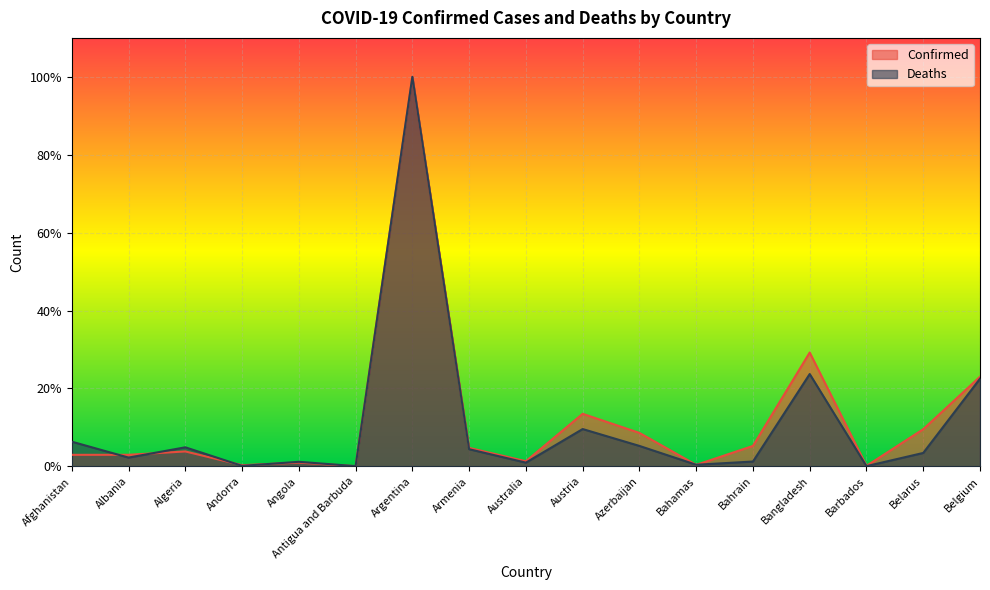

What is the label of the 2nd point from the left?

Albania